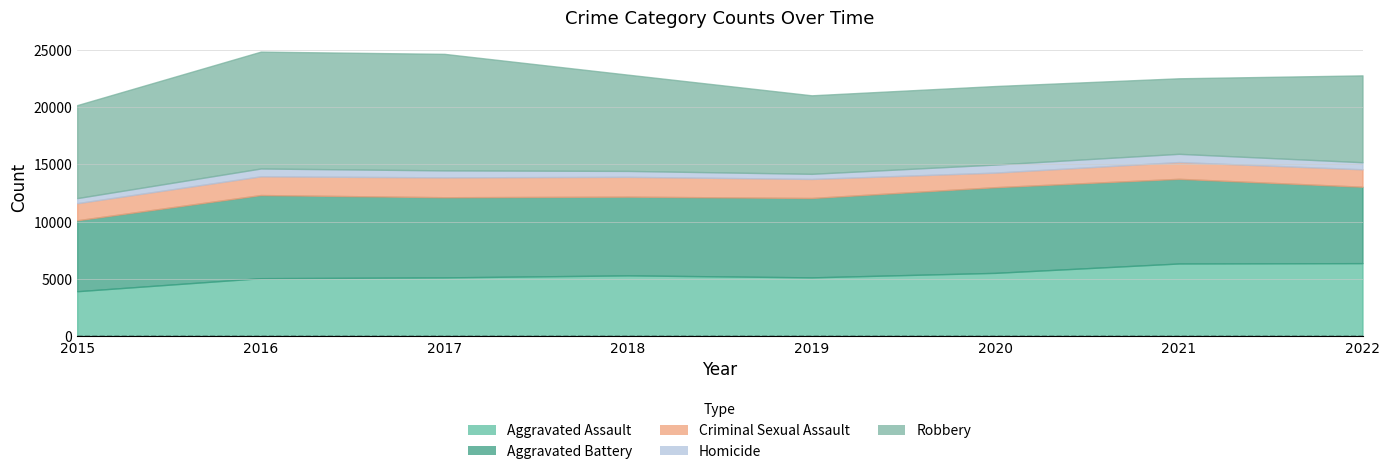

How many data points in Criminal Sexual Assault are less than 1634?

4